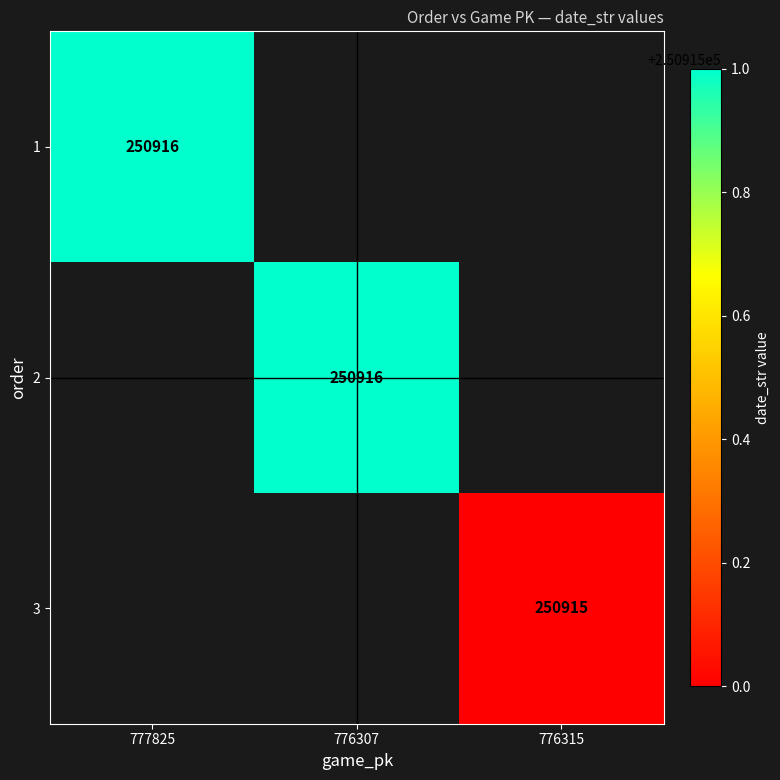

True or false: 1 has a value of 250916 at 777825.

True